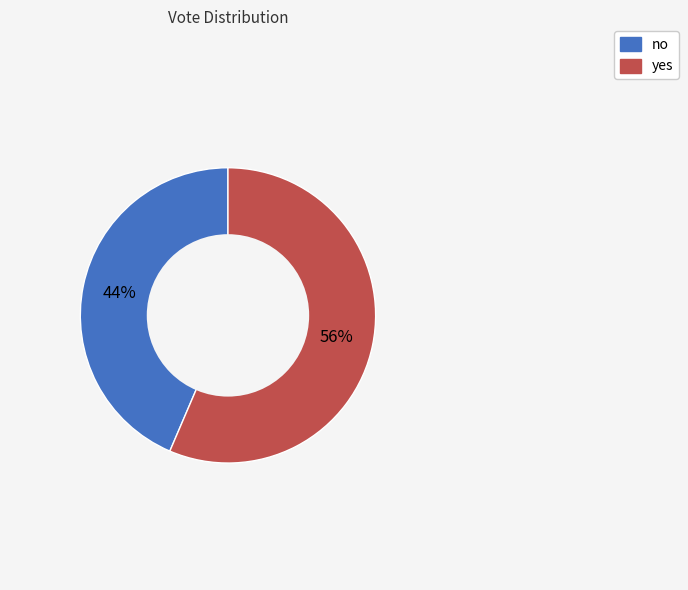

True or false: yes accounts for 67% of the total.

False